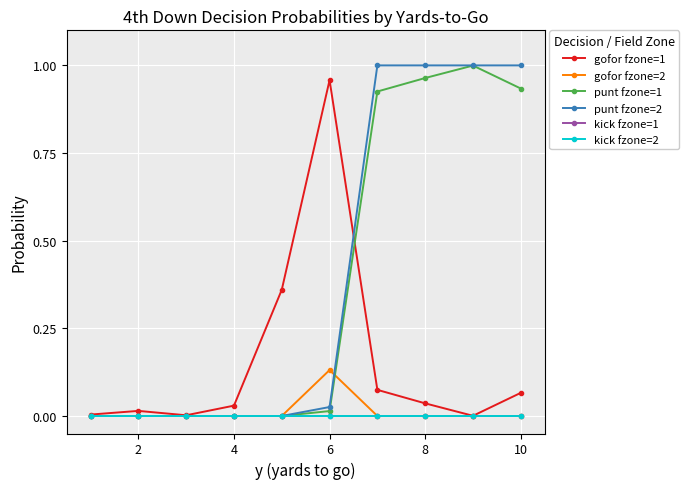

Does the chart have visible grid lines?

Yes